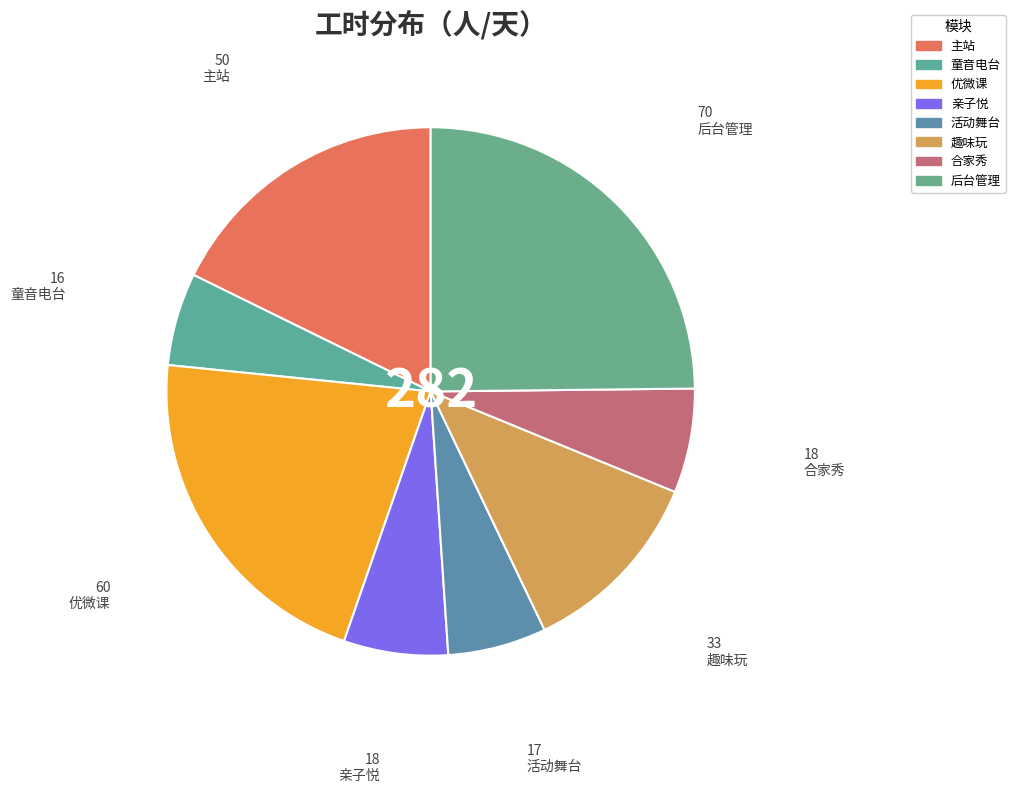

Is there a majority slice in this chart?

No